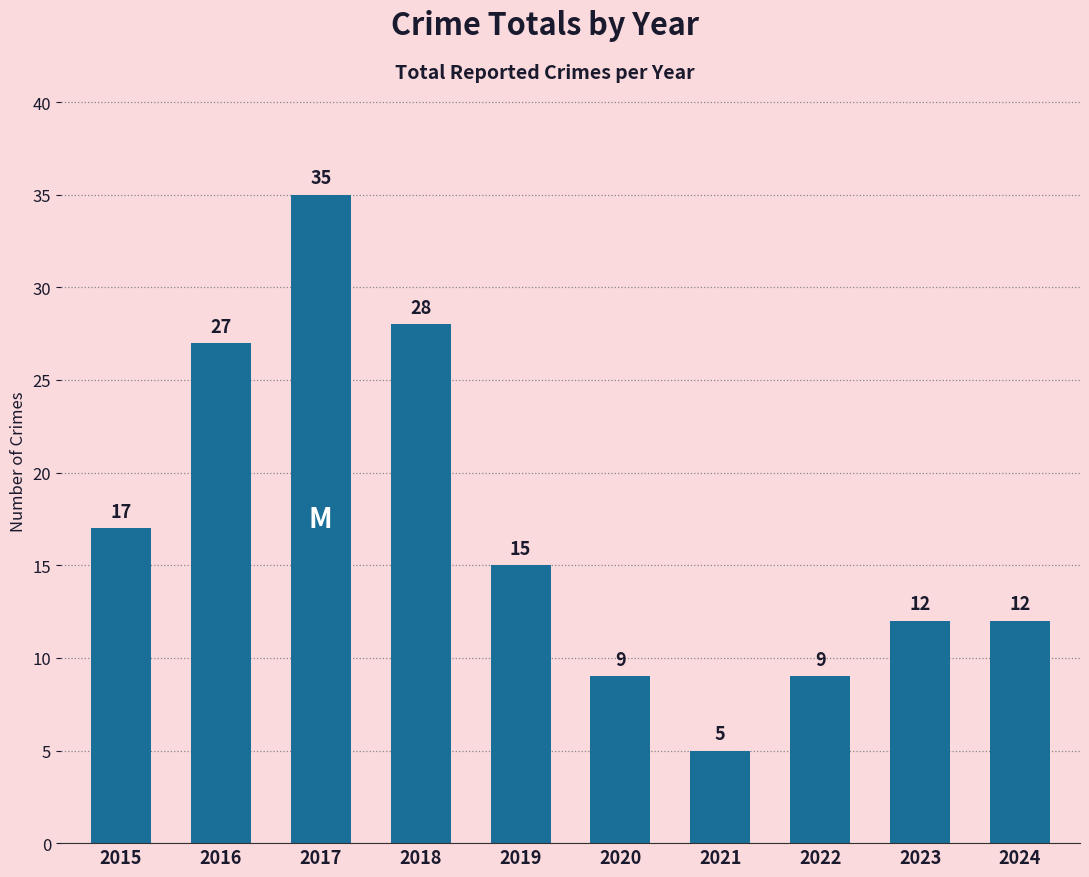

What is the sum of the values at 2021 and 2023?

17